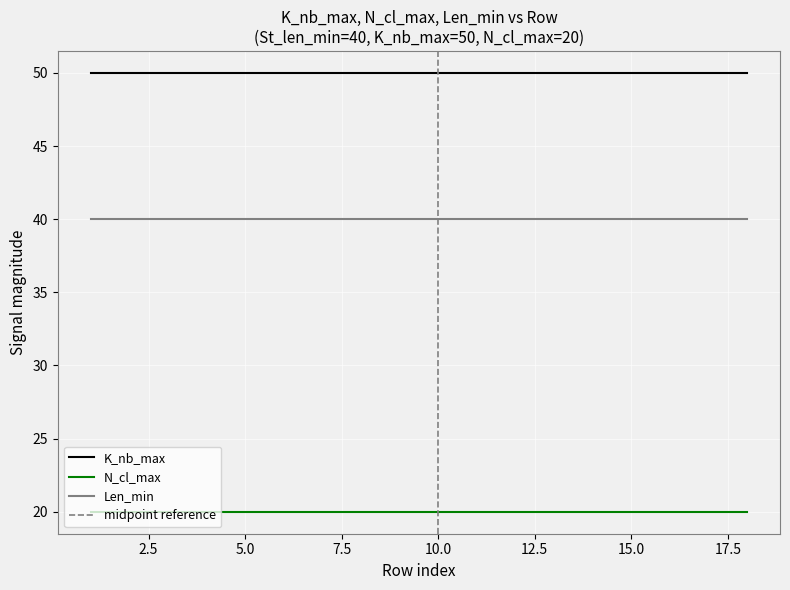

What is the lowest value of the K_nb_max series?

50